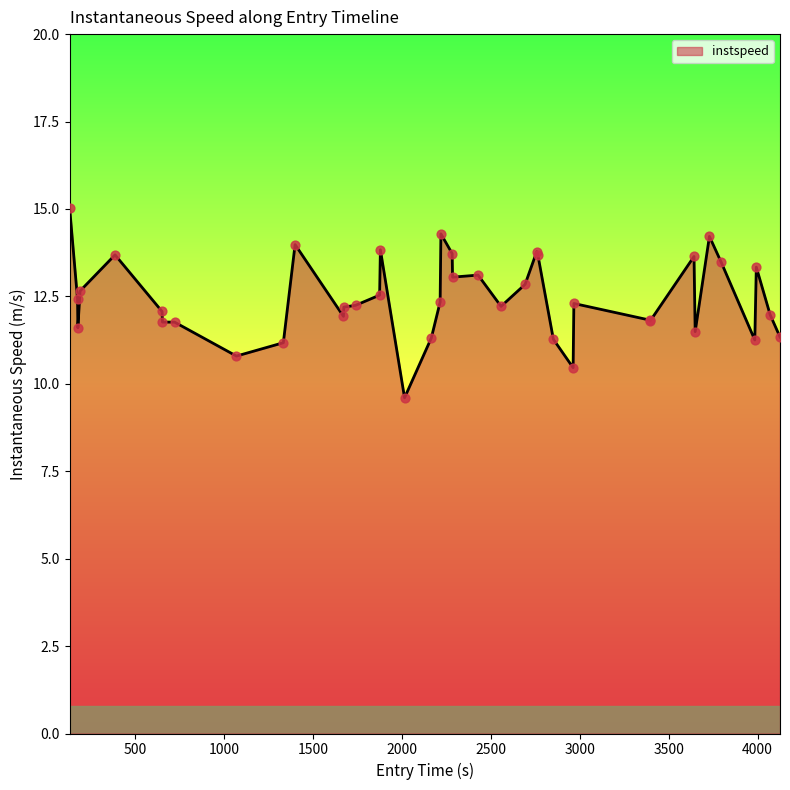

What is the maximum value shown in the chart?

15.0